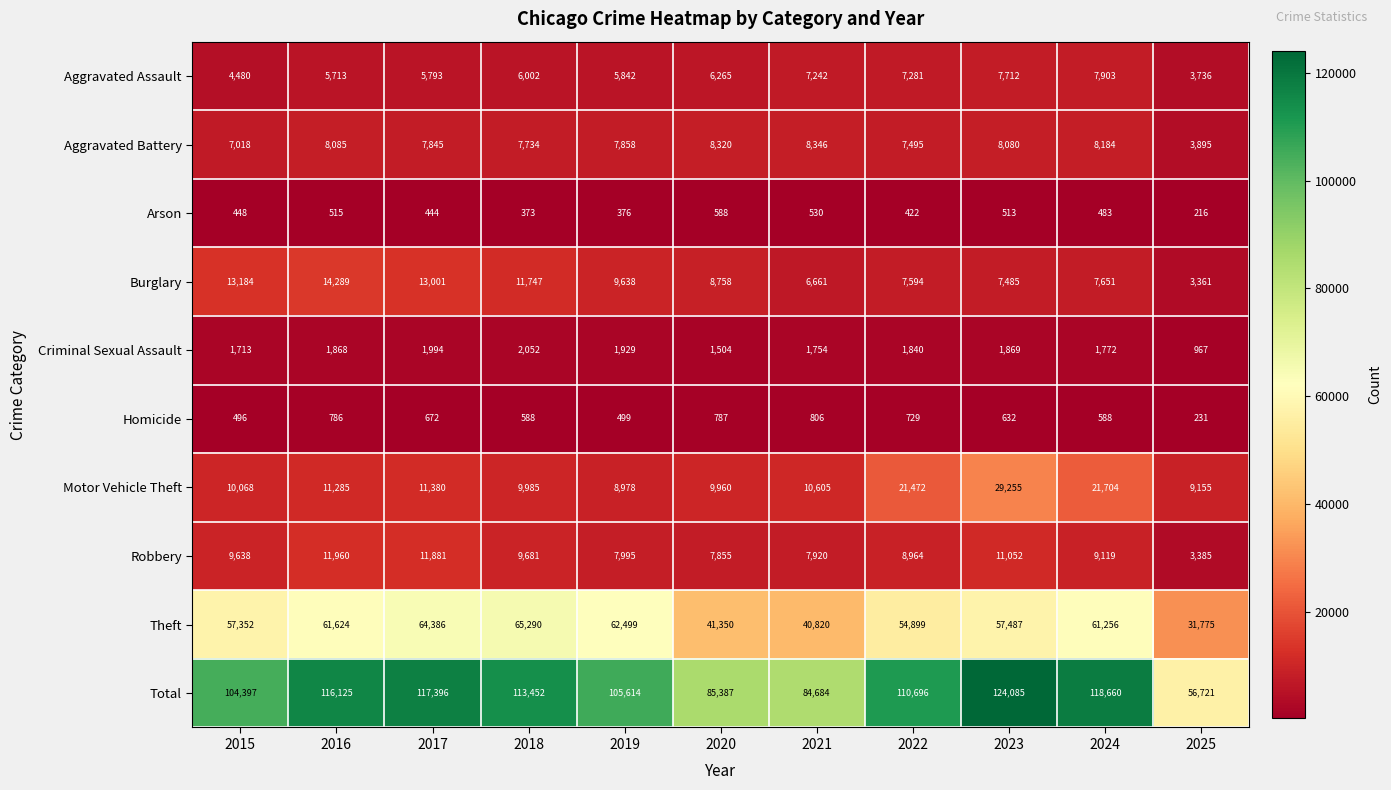

What is the difference between the highest and lowest values at 2016?

115610